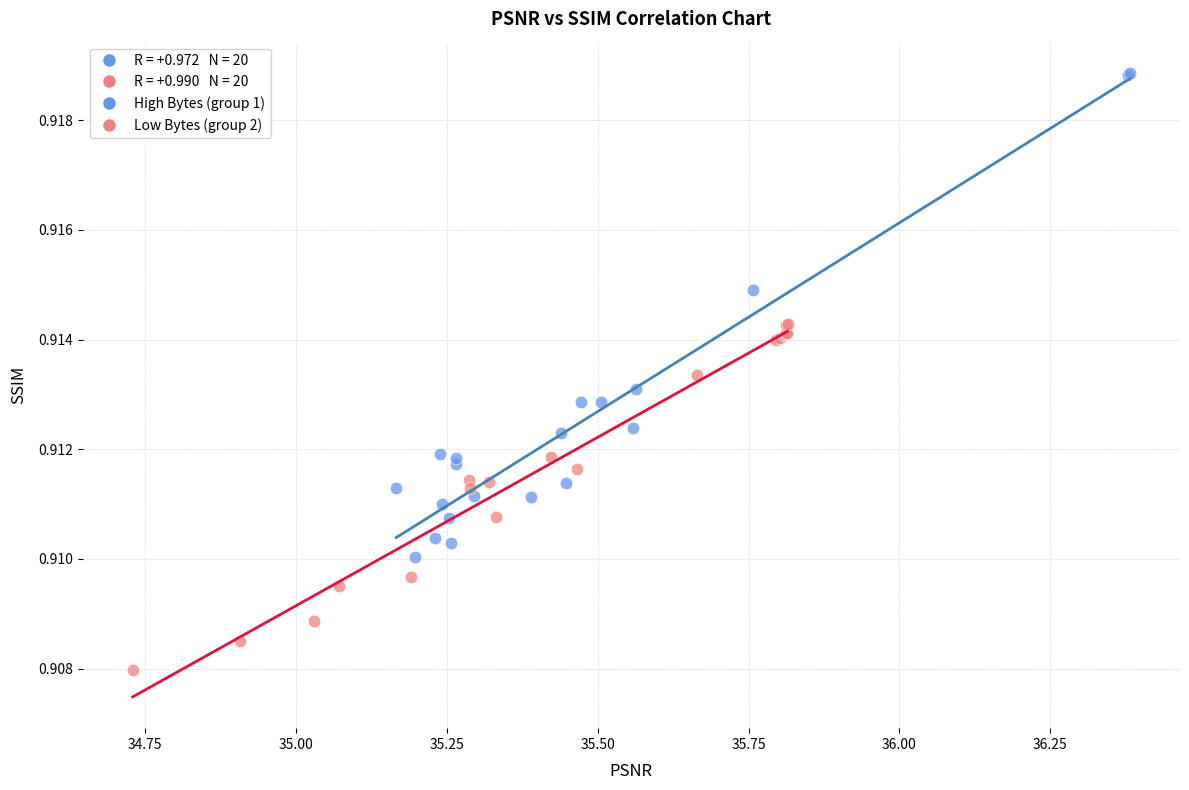

Which series contains the lowest Y value?

Low Bytes (group 2)